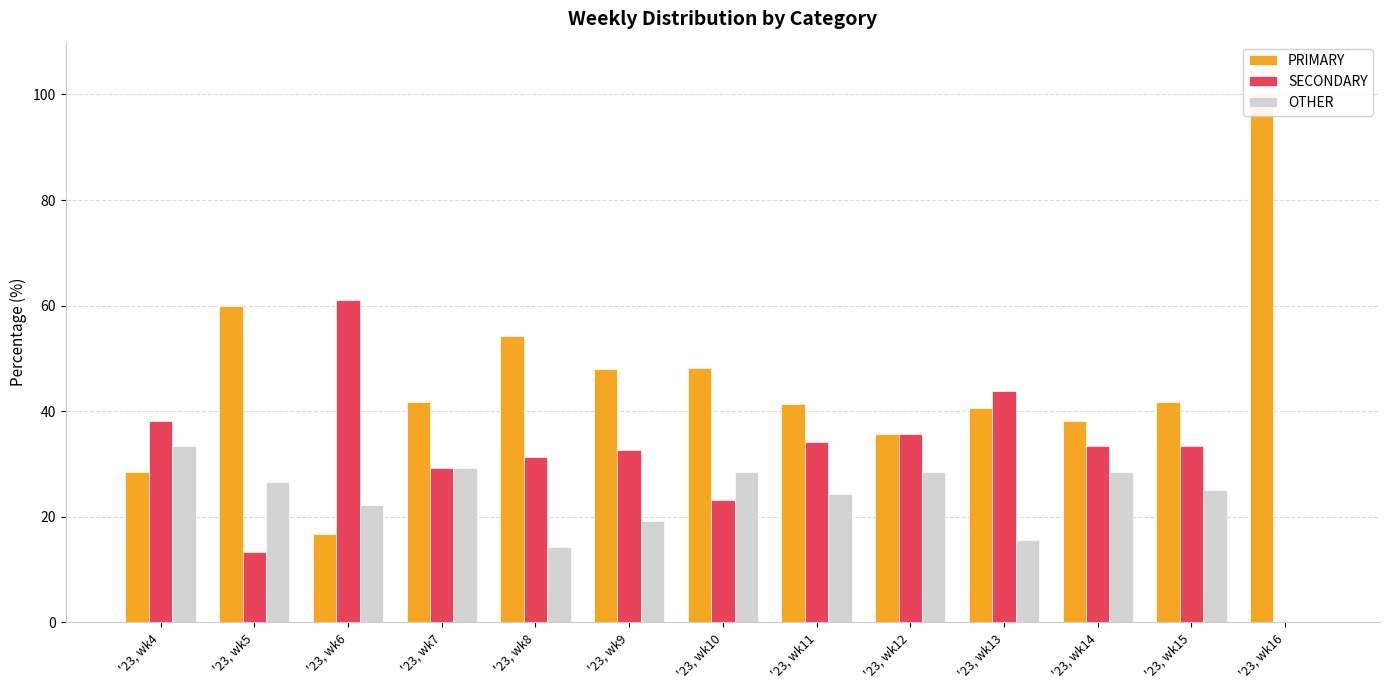

Reading left to right, transcribe all the data shown in this chart.

PRIMARY: 28.6	60.0	16.7	41.7	54.3	48.1	48.2	41.5	35.7	40.6	38.1	41.7	100.0
SECONDARY: 38.1	13.3	61.1	29.2	31.4	32.7	23.2	34.1	35.7	43.8	33.3	33.3	0.0
OTHER: 33.3	26.7	22.2	29.2	14.3	19.2	28.6	24.4	28.6	15.6	28.6	25.0	0.0